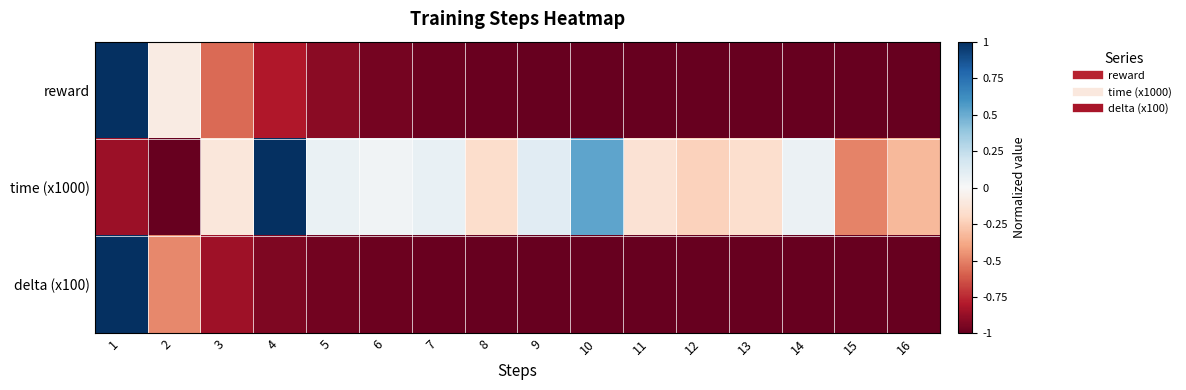

Count the number of data series in this chart.

3